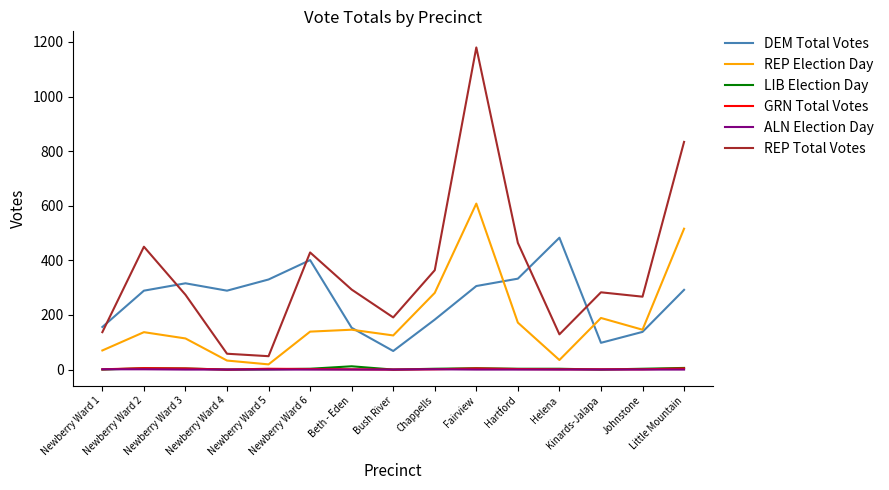

At how many categories does at least one series exceed 274?

12